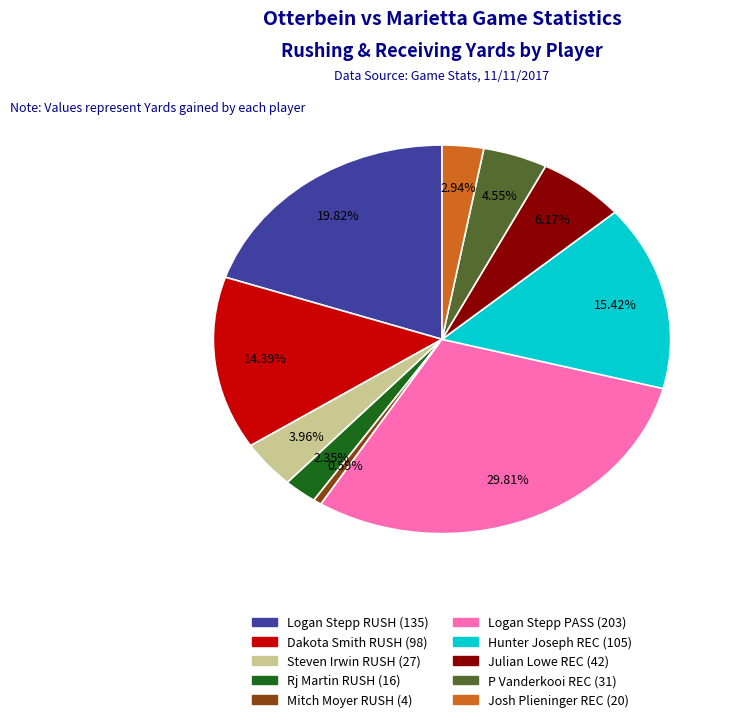

Is there any slice that represents more than half of the pie?

No